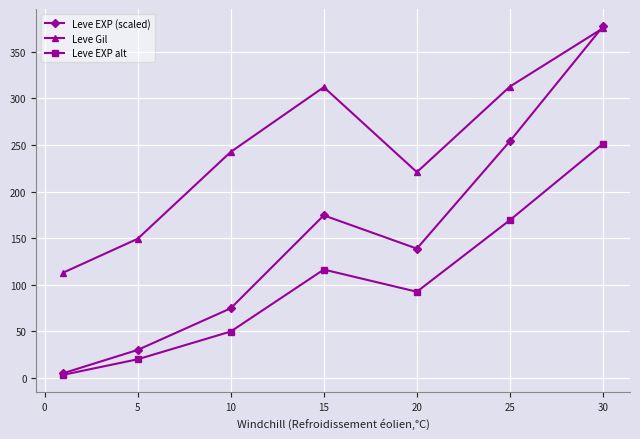

What is the value of the Leve EXP alt point at the 2nd from the left?

20.1